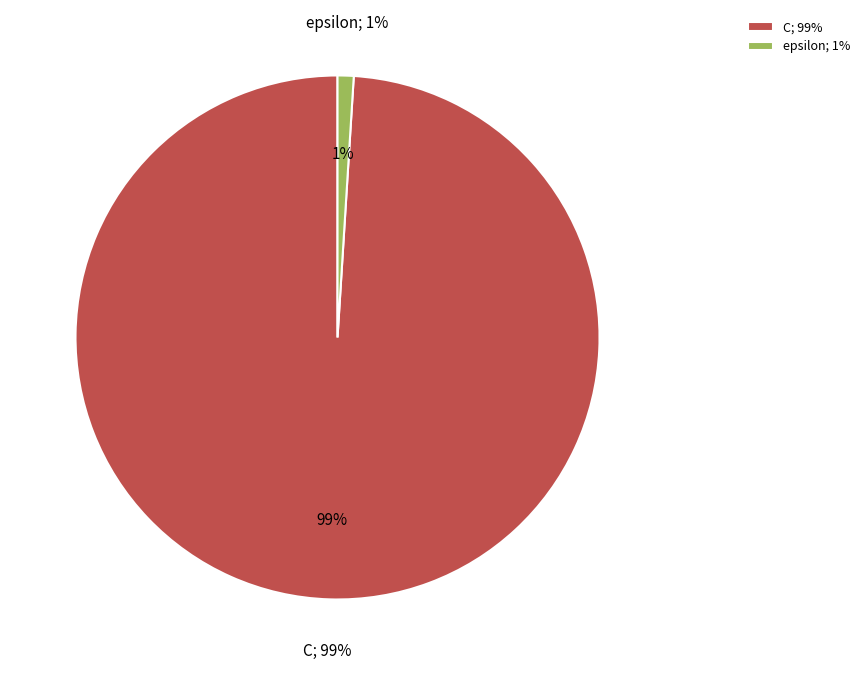

To the nearest percent, what is the average slice percentage?

50%